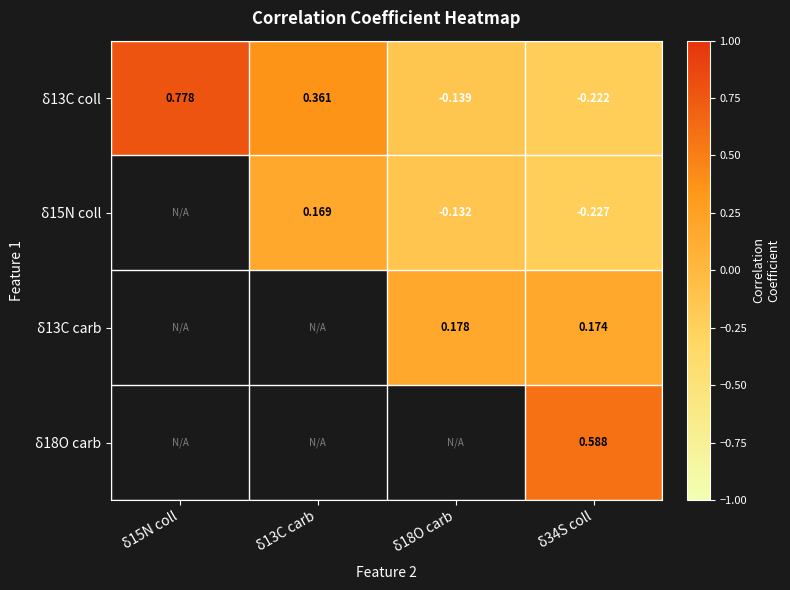

How many data points in δ13C coll are less than 0?

2